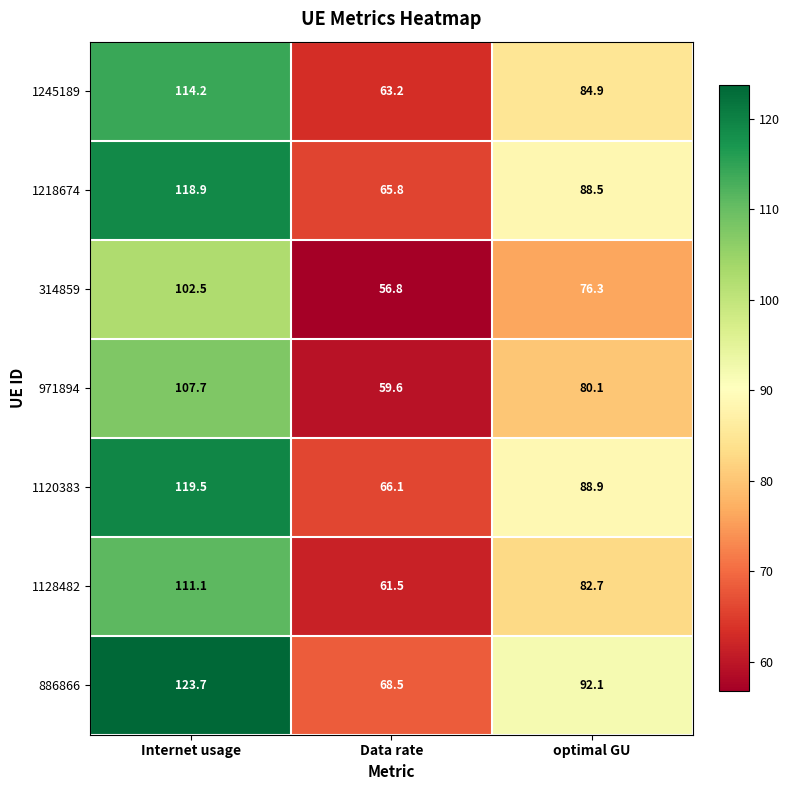

What is the average value of the 1218674 series?

91.1